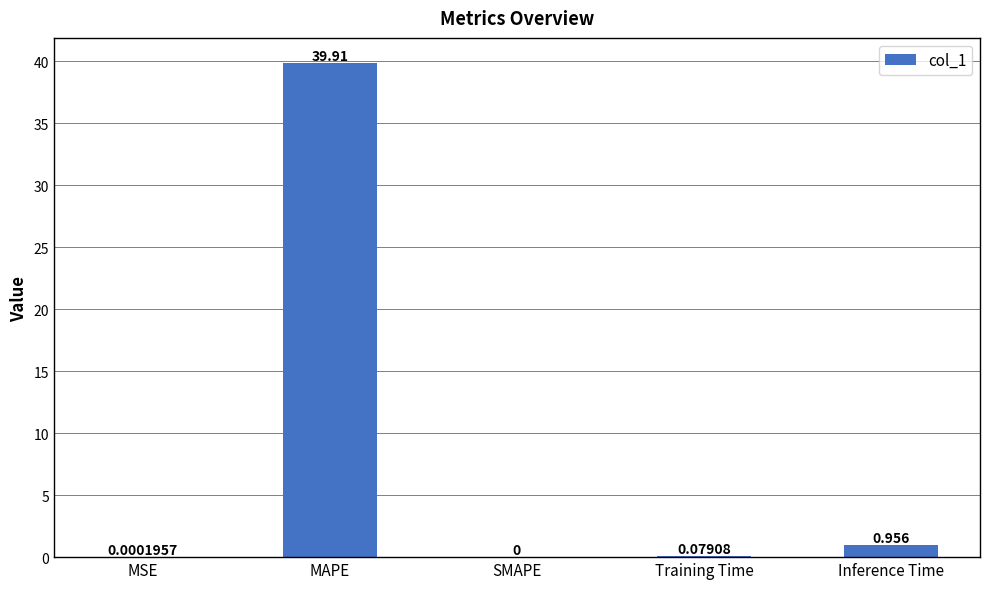

How many values exceed 0?

4